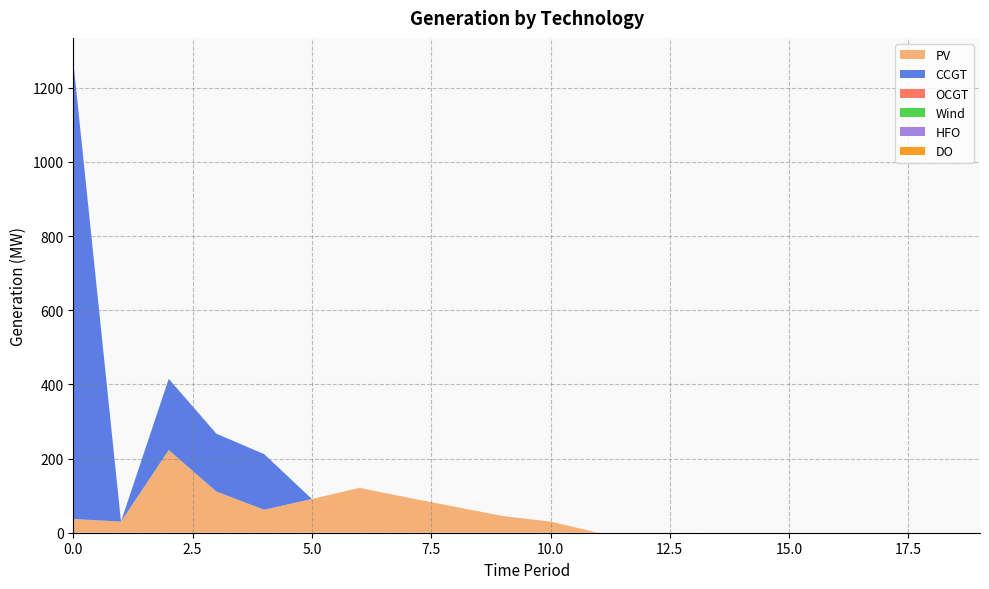

Reading right to left, what are all the values shown in this chart?

PV: 19=0	18=0	17=0	16=0	15=0	14=0	13=0	12=0	11=0	10=30	9=45	8=70	7=95	6=121	5=91	4=62	3=111	2=223	1=30	0=37
CCGT: 19=0	18=0	17=0	16=0	15=0	14=0	13=0	12=0	11=0	10=0	9=0	8=0	7=0	6=0	5=0	4=150	3=156	2=192	1=0	0=1234
OCGT: 19=0	18=0	17=0	16=0	15=0	14=0	13=0	12=0	11=0	10=0	9=0	8=0	7=0	6=0	5=0	4=0	3=0	2=0	1=0	0=0
Wind: 19=0	18=0	17=0	16=0	15=0	14=0	13=0	12=0	11=0	10=0	9=0	8=0	7=0	6=0	5=0	4=0	3=0	2=0	1=0	0=0
HFO: 19=0	18=0	17=0	16=0	15=0	14=0	13=0	12=0	11=0	10=0	9=0	8=0	7=0	6=0	5=0	4=0	3=0	2=0	1=0	0=0
DO: 19=0	18=0	17=0	16=0	15=0	14=0	13=0	12=0	11=0	10=0	9=0	8=0	7=0	6=0	5=0	4=0	3=0	2=0	1=0	0=0